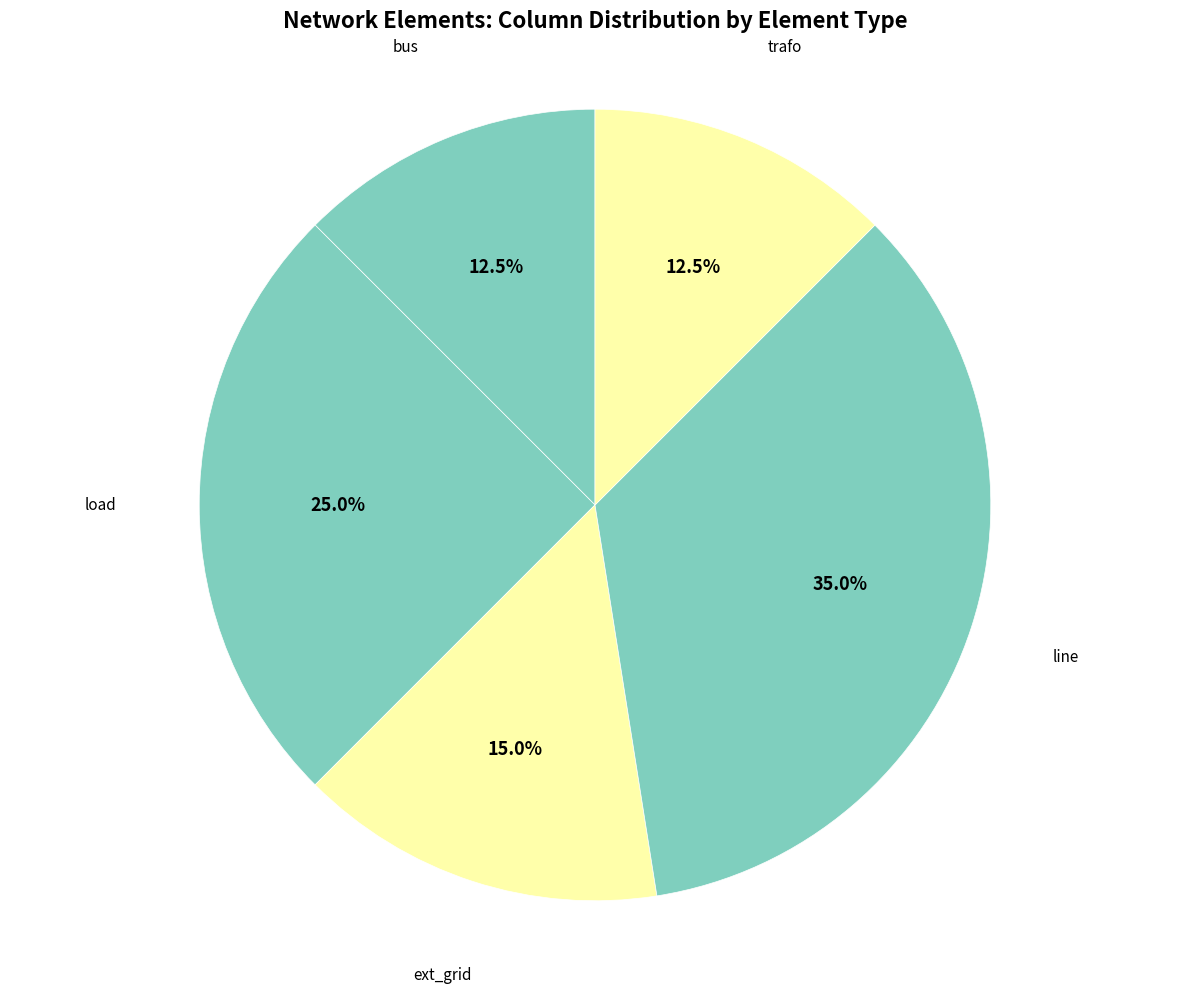

How many slices are in this pie chart?

5